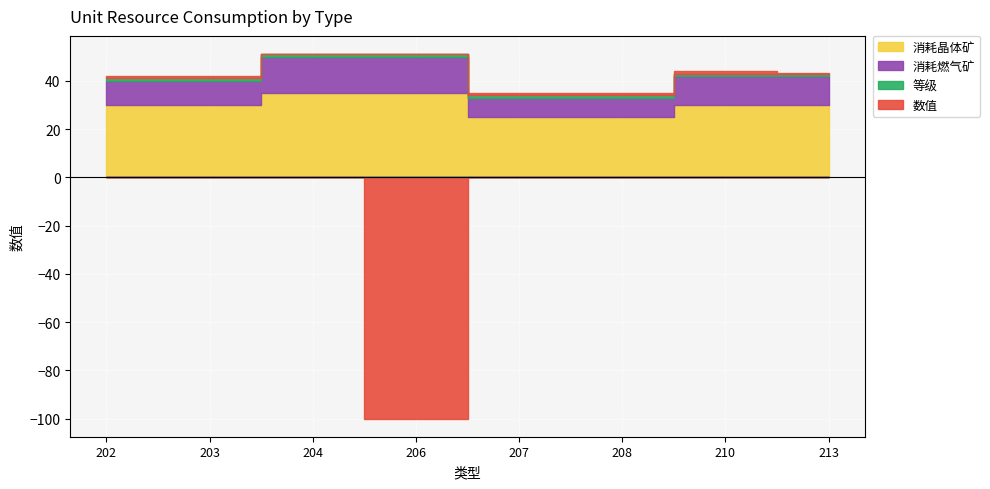

At how many categories does at least one series exceed -26?

8